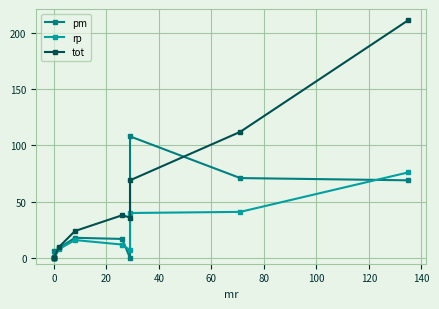

True or false: rp and tot intersect in this chart.

False